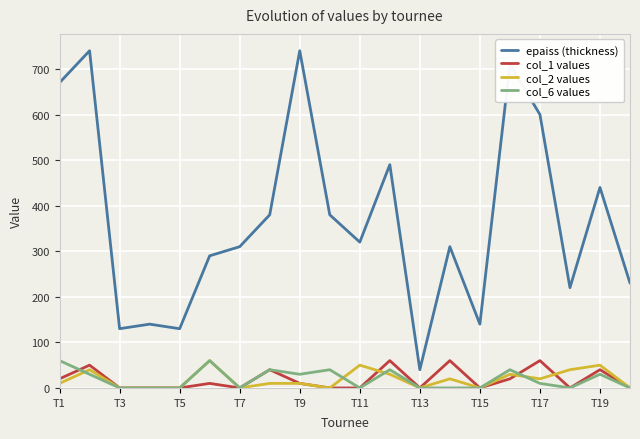

True or false: epaiss (thickness) and col_1 values intersect in this chart.

False